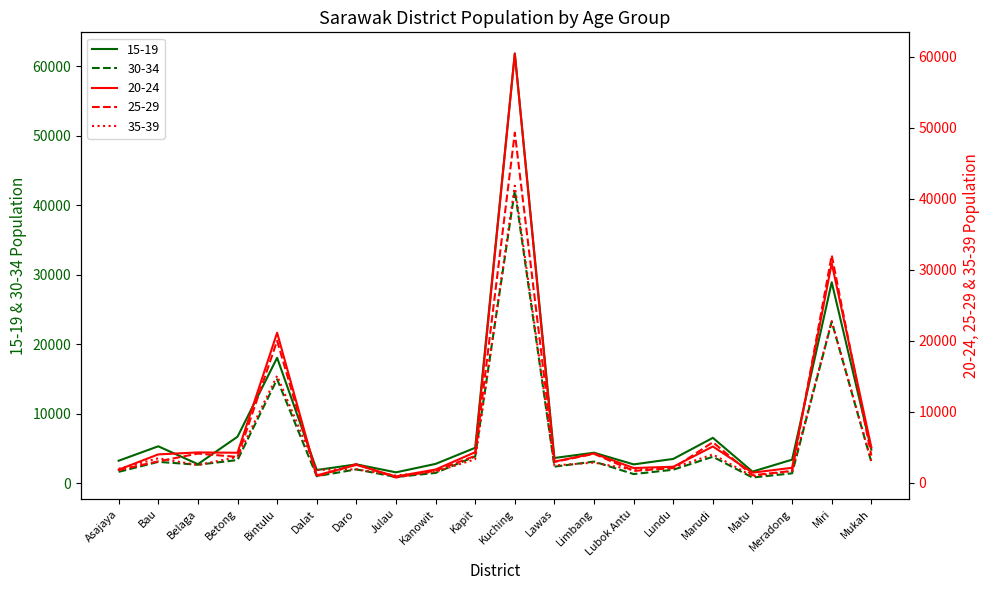

Is the value of 35-39 at Betong greater than the value of 25-29 at Asajaya?

Yes